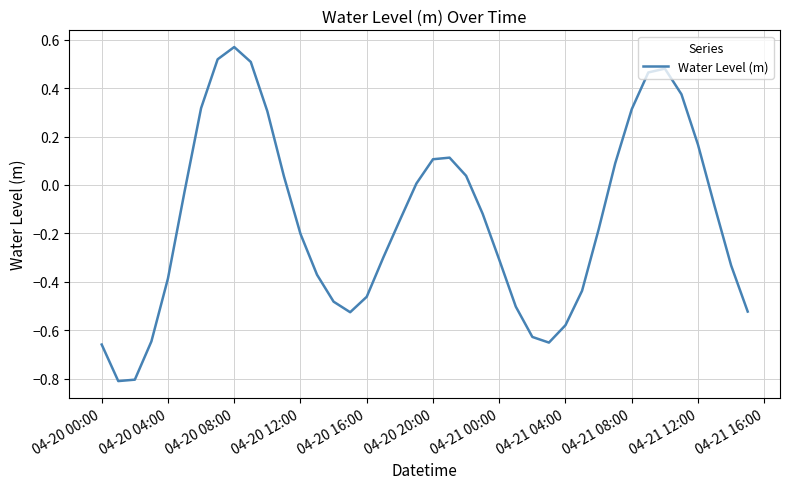

What is the smallest value displayed?

-0.8